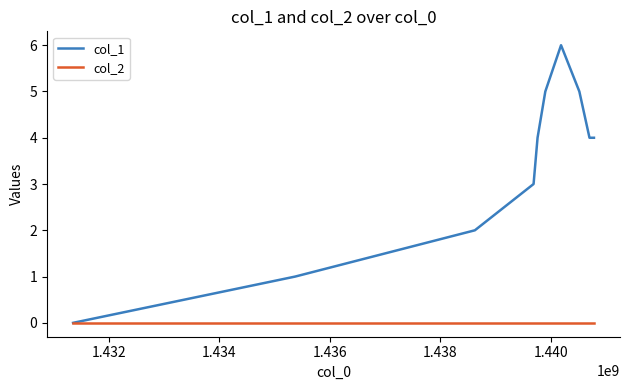

Which series has the widest spread of values?

col_1